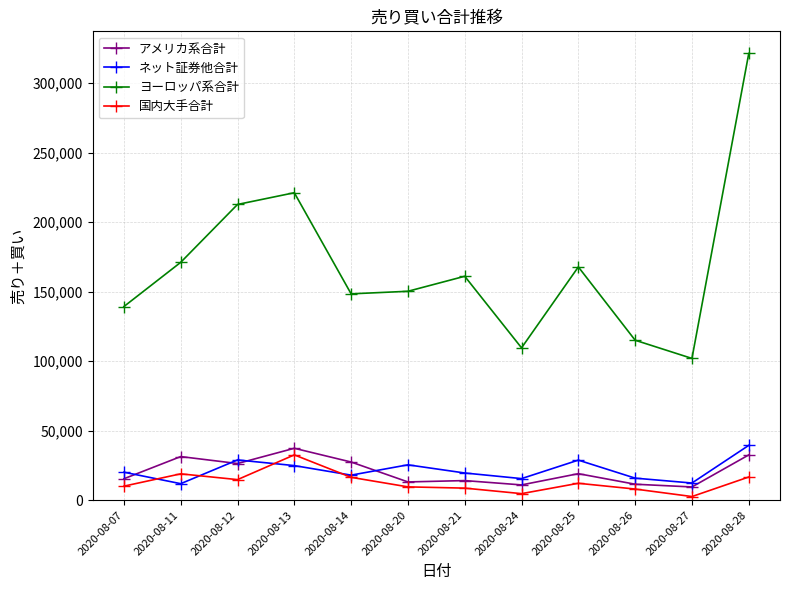

At which category is the sum across all series the highest?

2020-08-28